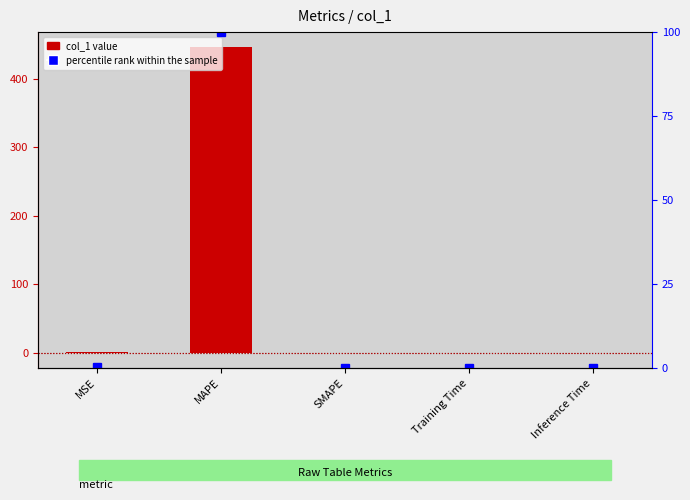

List the series in order of their overall mean, highest first.

col_1, percentile rank within the sample